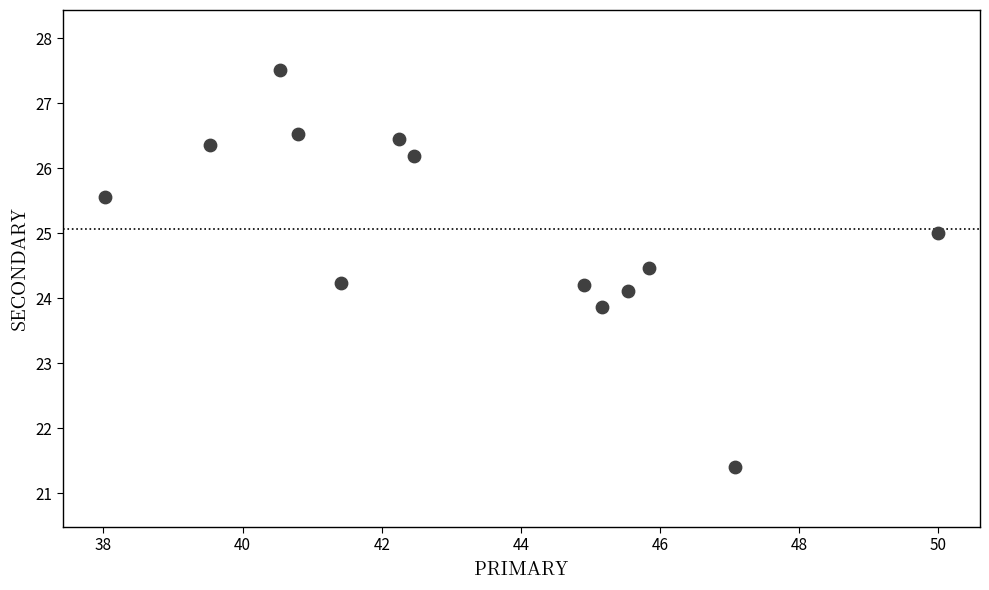

What is the range of X values (max minus min)?

12.0